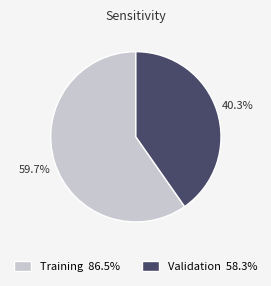

Rank the categories by value from lowest to highest.

Validation, Training